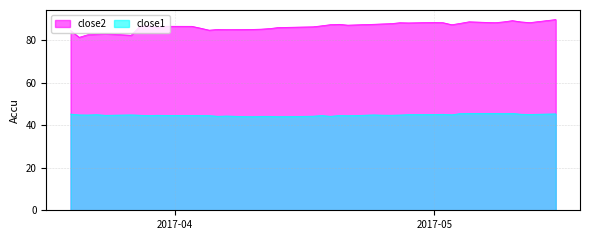

The value of close1 at 2017-04-05 is 76.4. True or false?

False